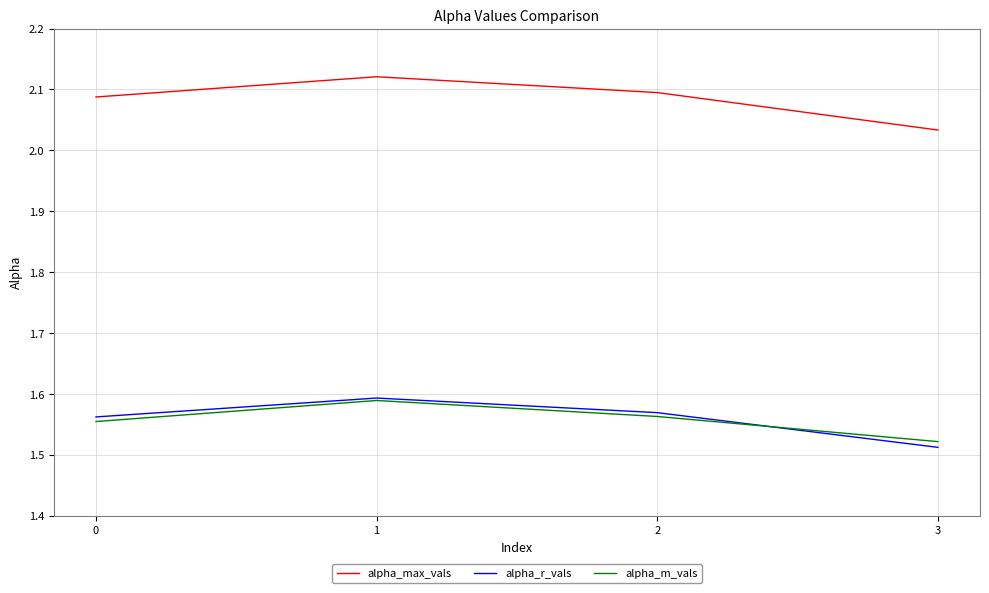

At which category is the sum across all series the highest?

1